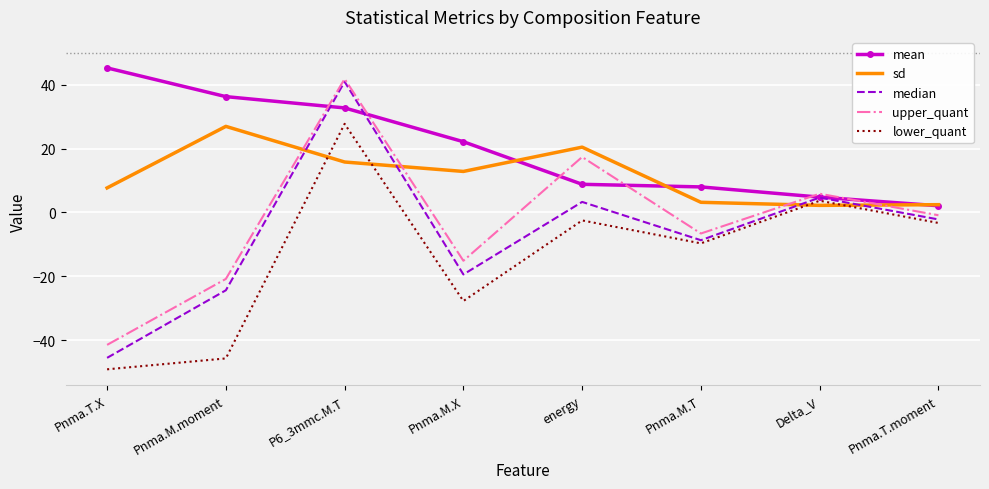

True or false: upper_quant has more than 2 interior local peaks.

True